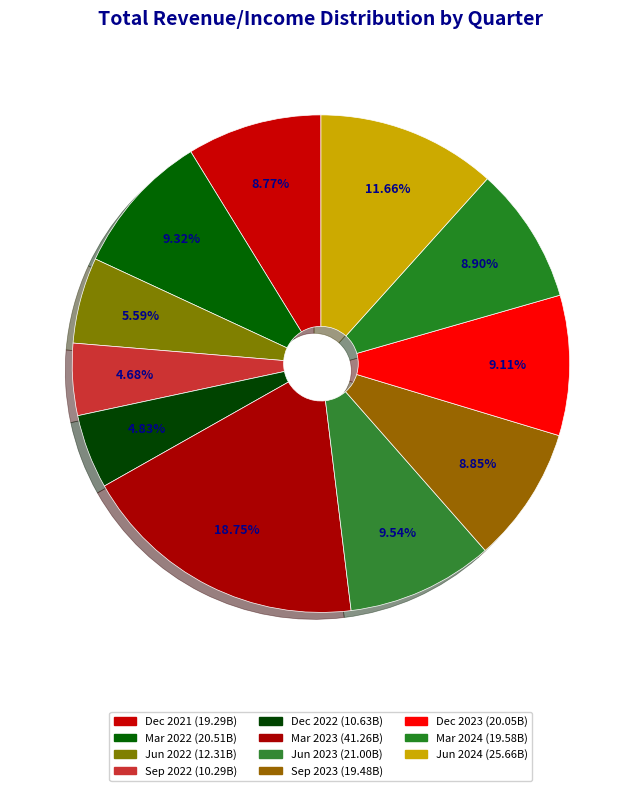

Approximately how many times larger is the value at Jun 2022 compared to Dec 2023?

0.6